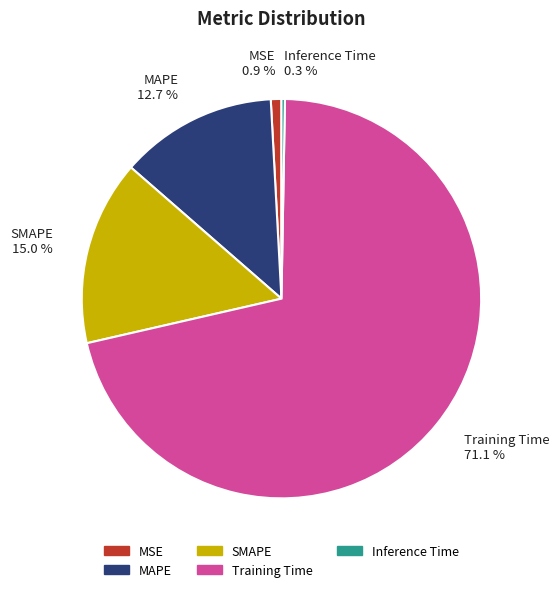

To the nearest percent, what is the difference between the largest and smallest slice percentages?

71%